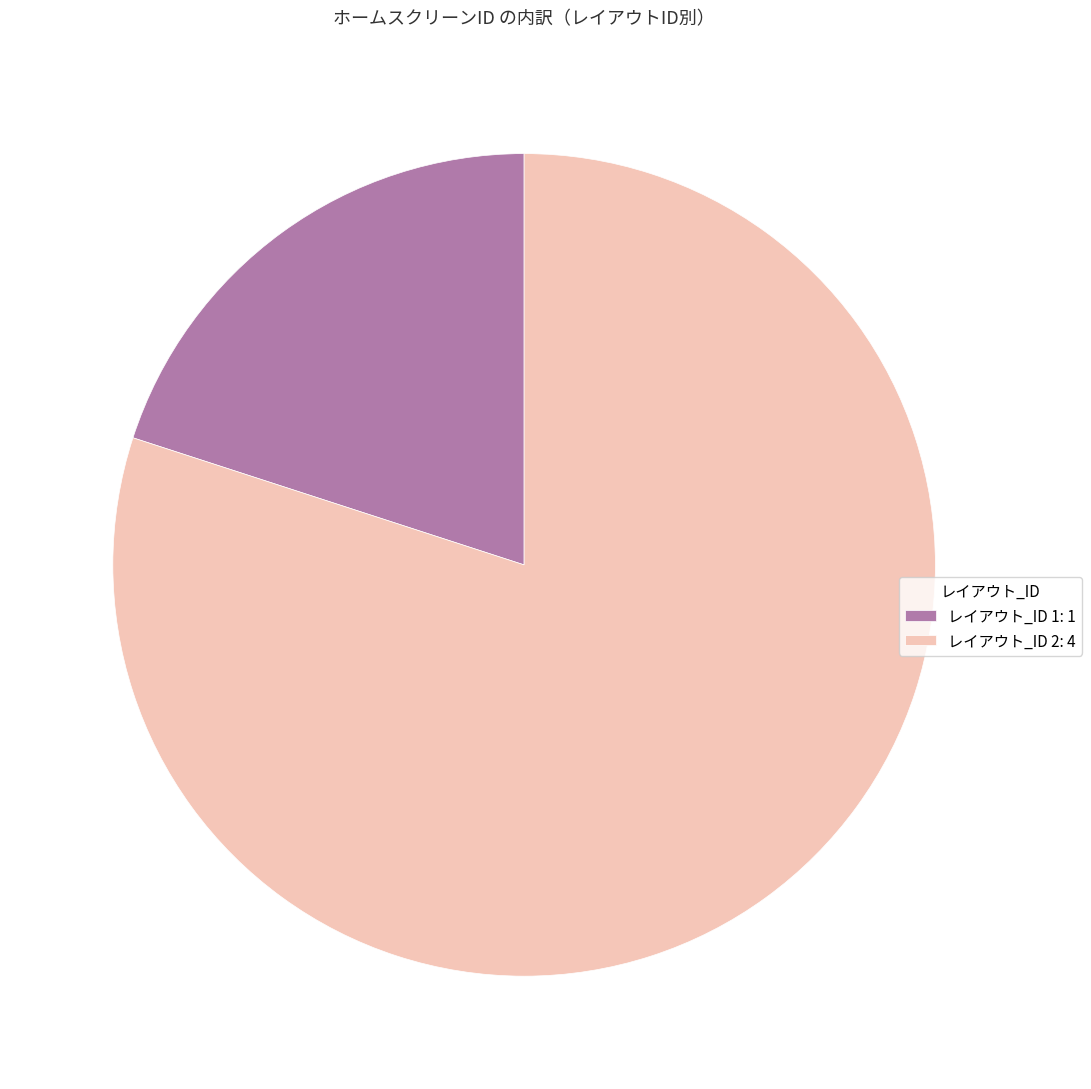

Rank the categories by value from highest to lowest.

レイアウト_ID 2: 4, レイアウト_ID 1: 1